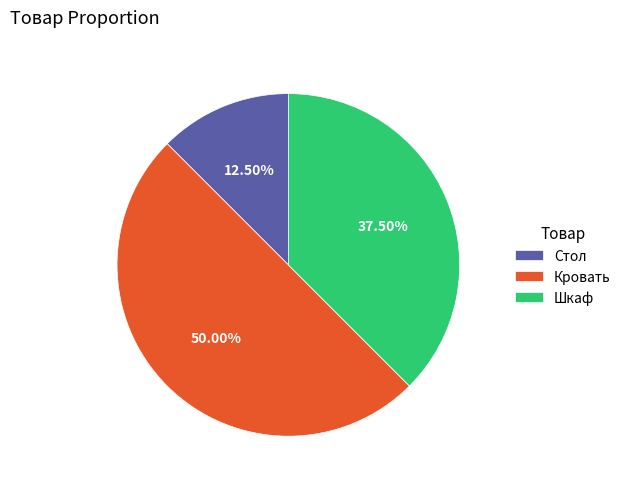

Does Шкаф represent more than half of the total?

No